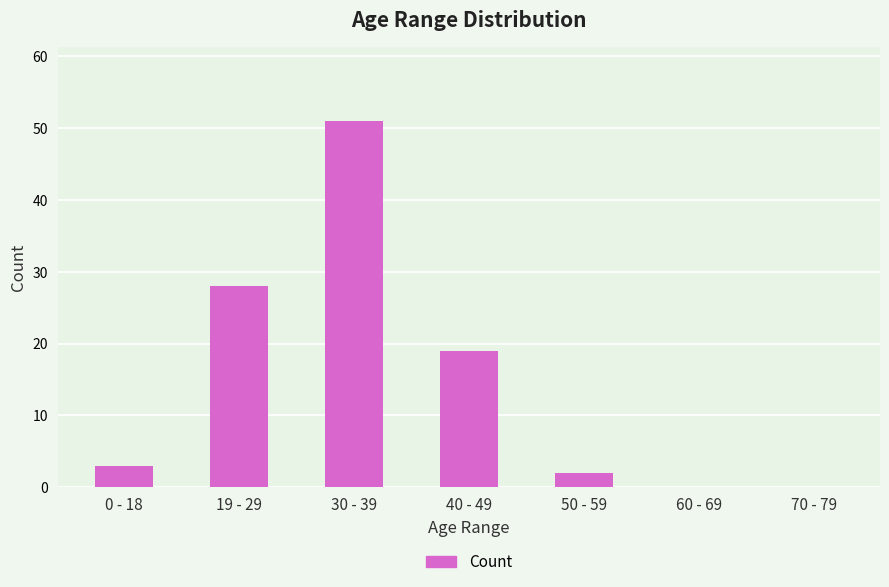

Where is the data nearest to the value 25?

19 - 29